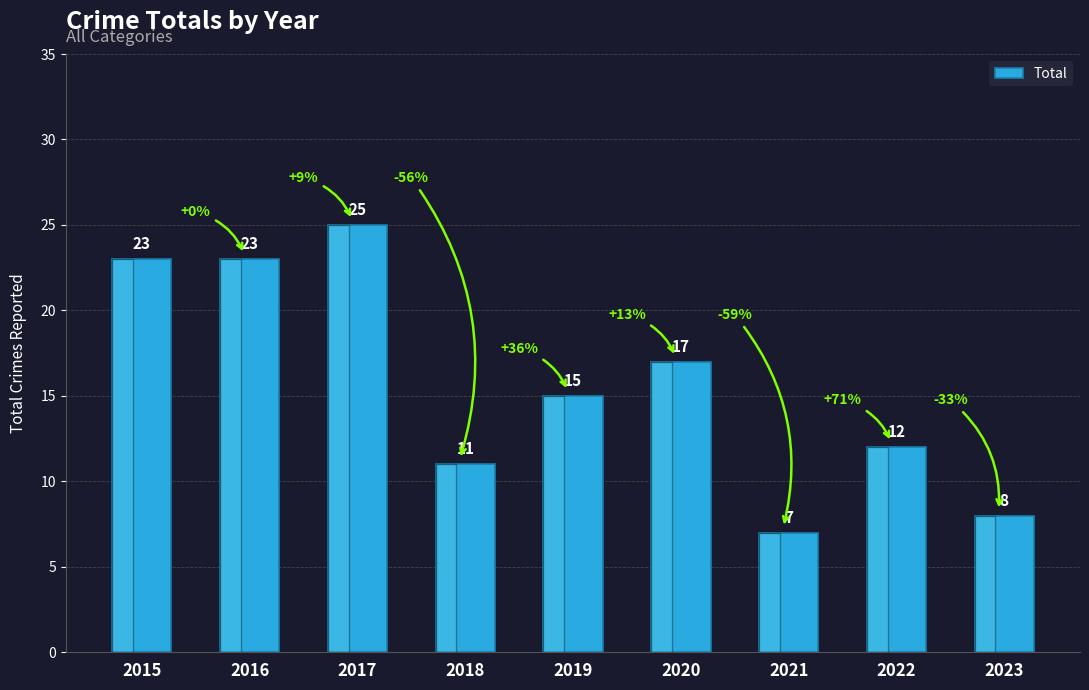

What is the change in value from 2016 to 2023?

-15